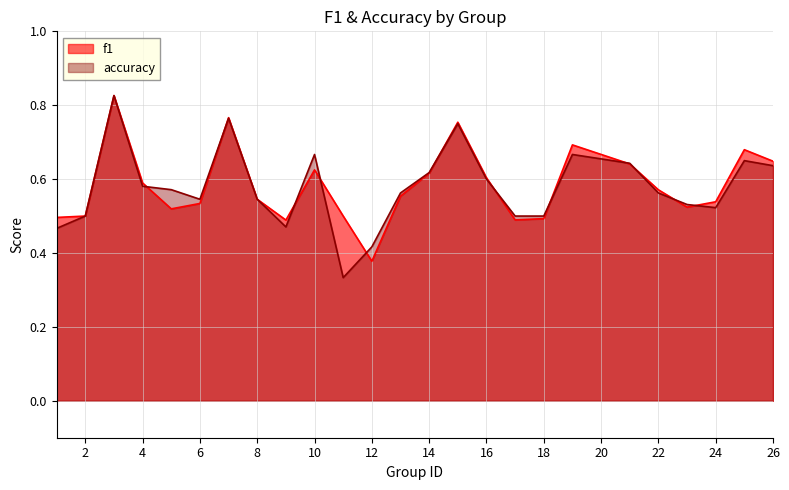

How many interior local peaks does the accuracy series have?

6